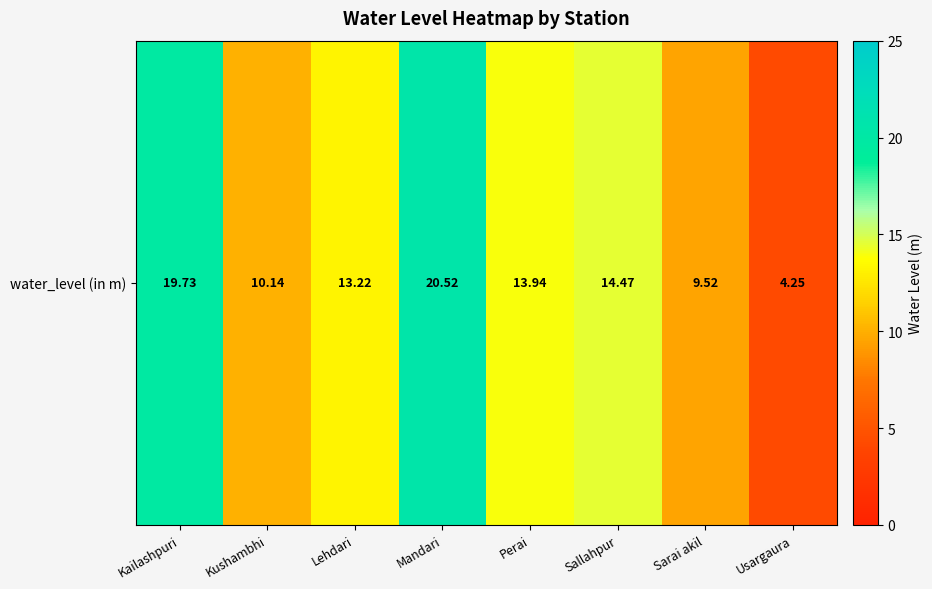

Where is the data nearest to the value 12?

Lehdari